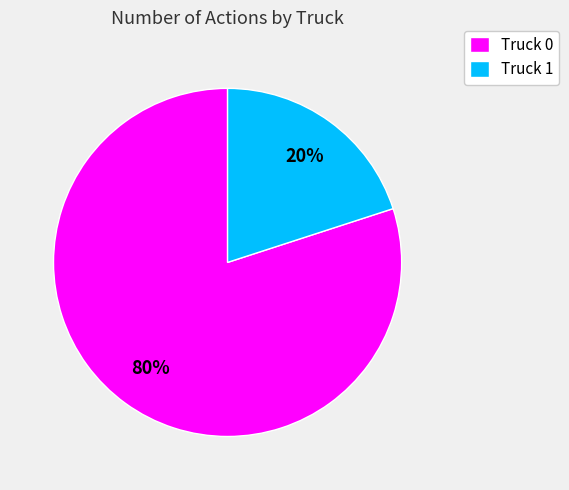

Between Truck 1 and Truck 0, which is larger?

Truck 0